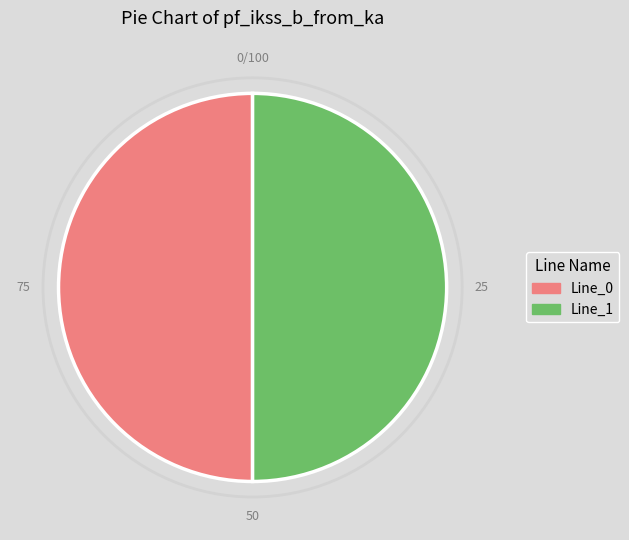

Count the number of slices in the pie.

2